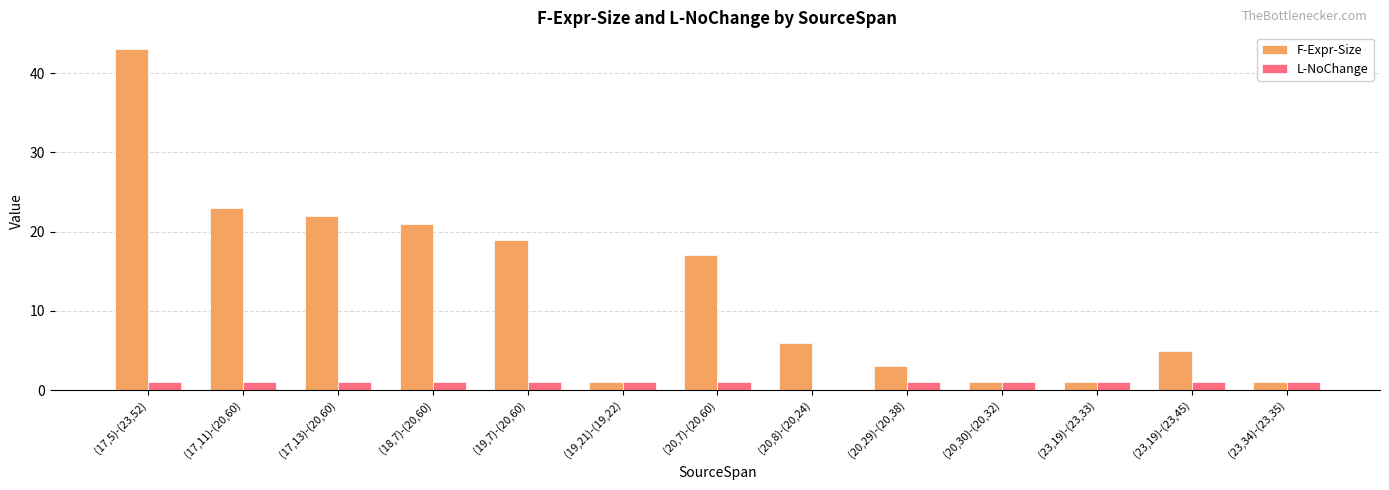

Read the L-NoChange value at (20,30)-(20,32).

1